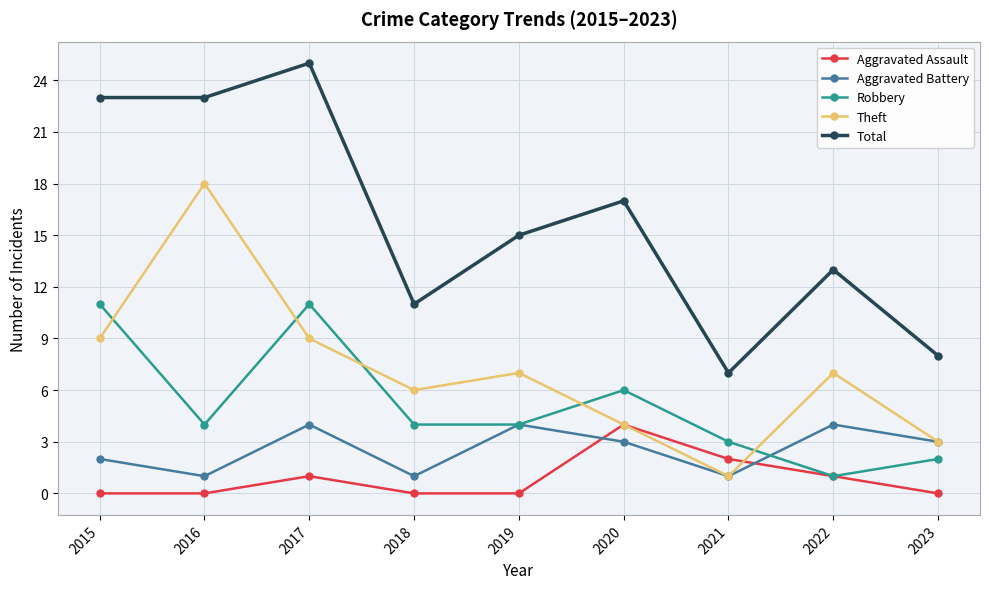

How many values in the Aggravated Battery series are below 3?

4